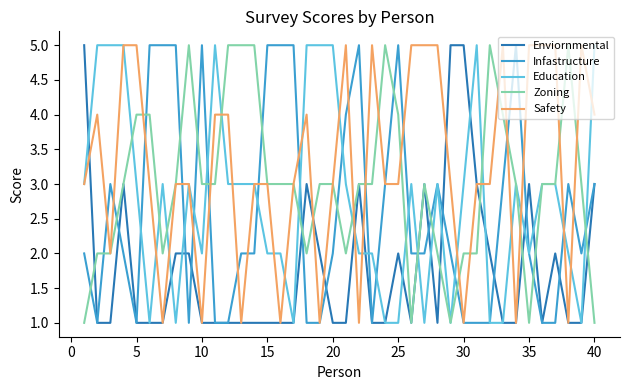

Which series has the largest total across all categories?

Safety